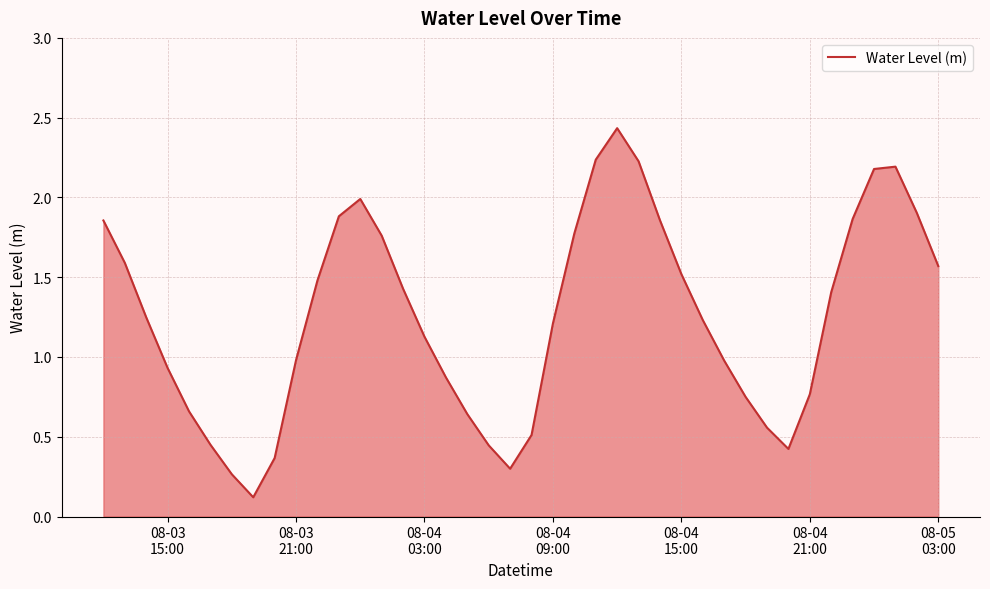

What is the difference between the maximum and minimum values?

2.3